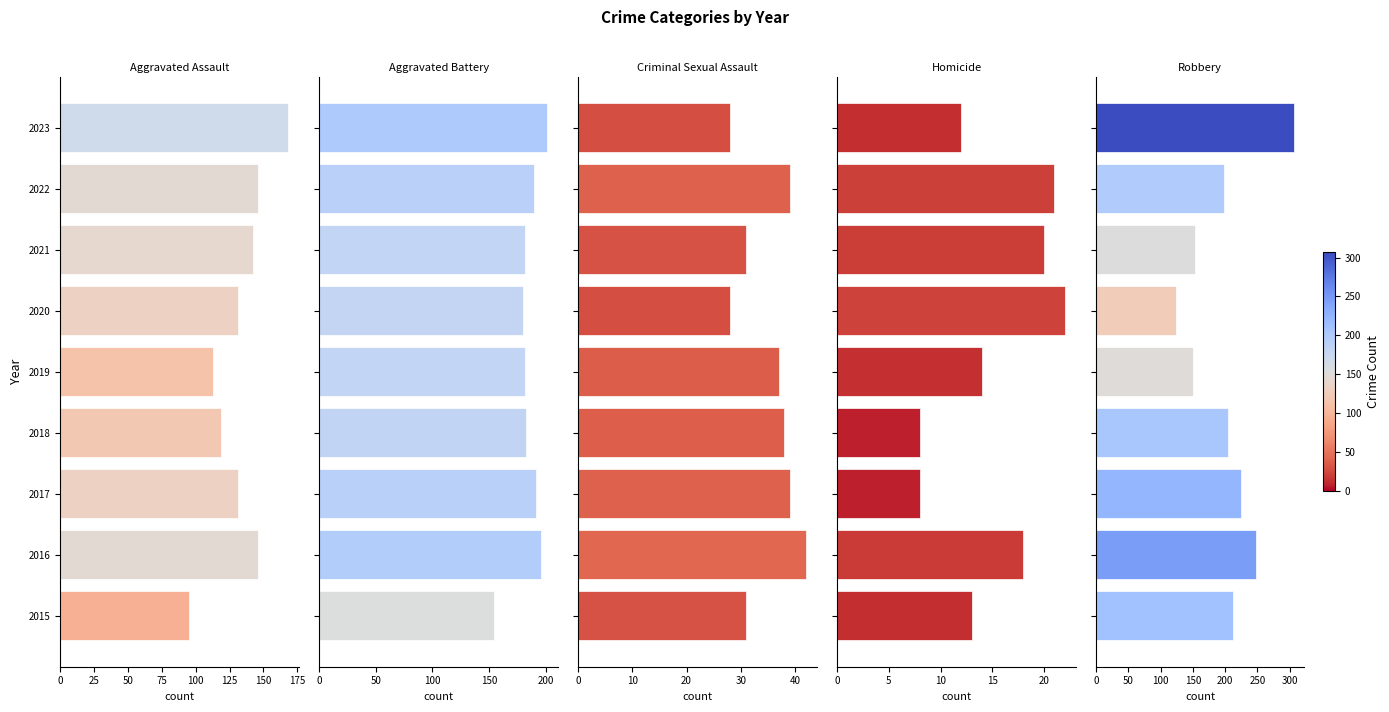

Between 2015 and 2022, which is larger?

2022